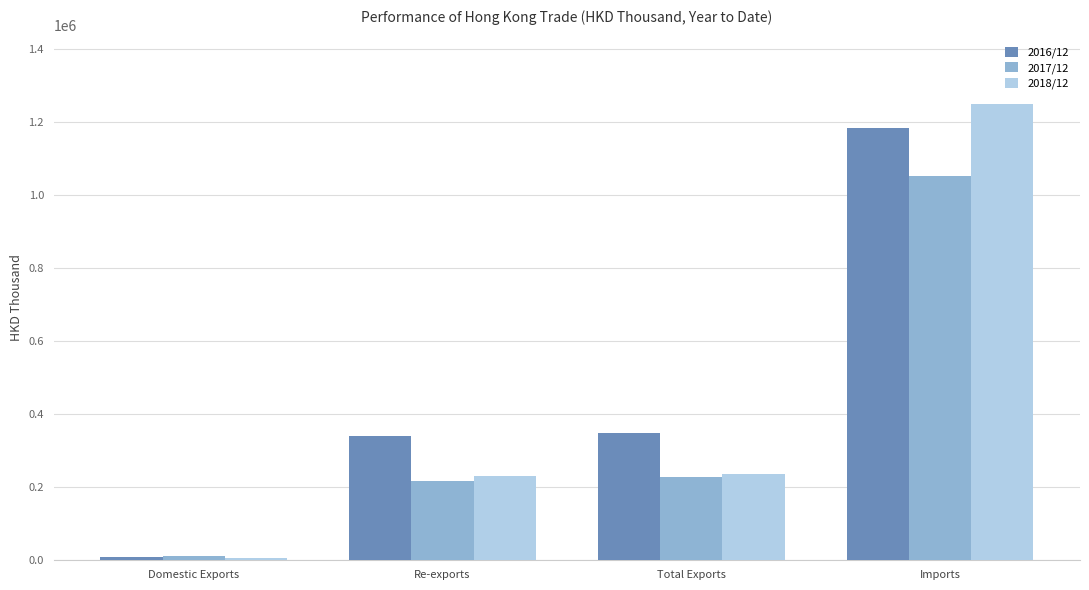

What is the spread (max minus min) of values at Total Exports?

121233.3